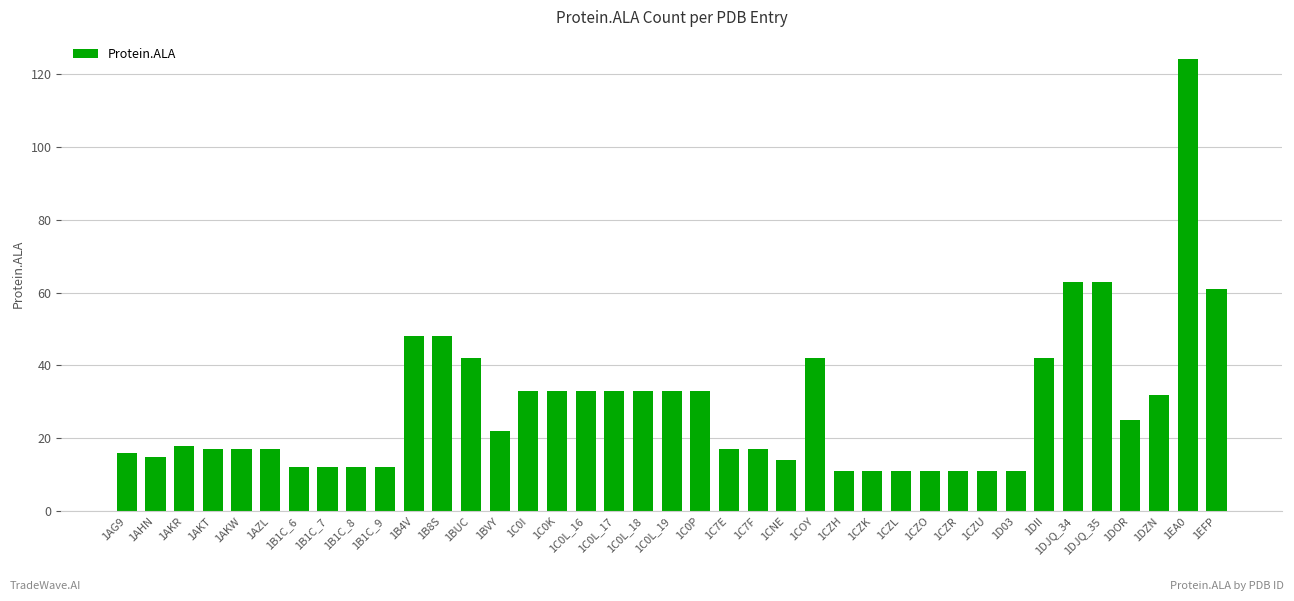

What is the average value?

29